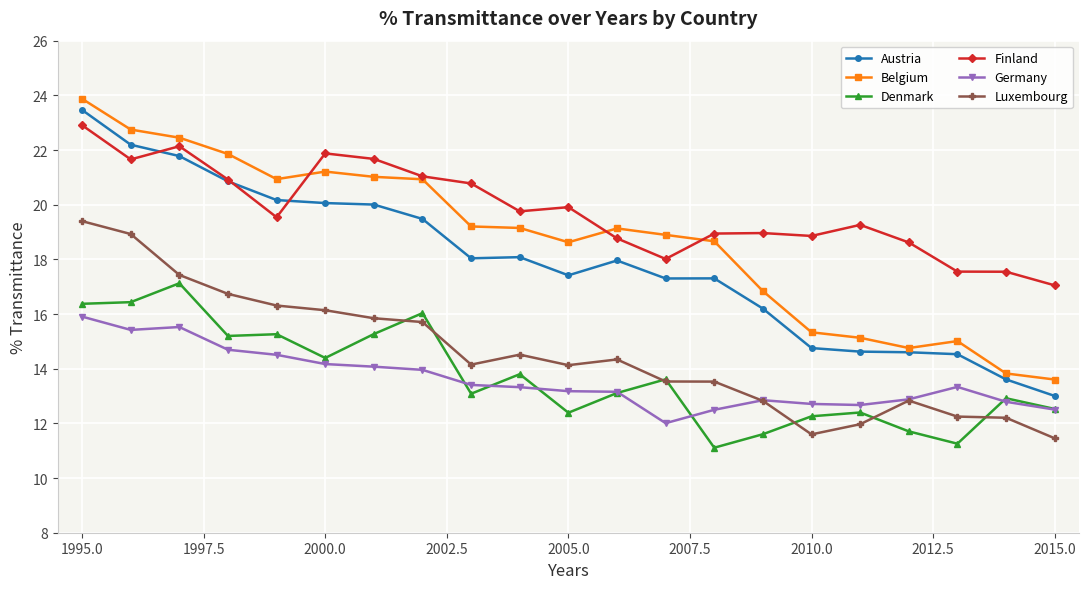

What is the highest value of the Luxembourg series?

19.4